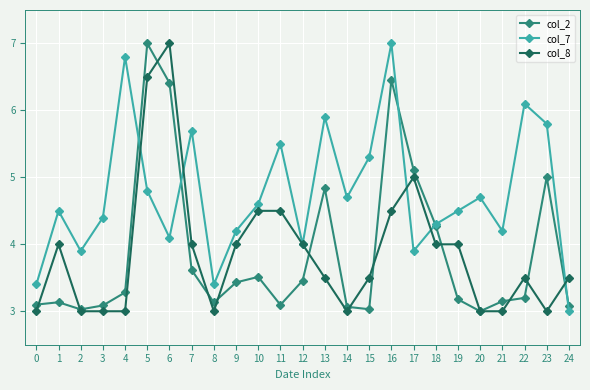

Which series changed the most between 5 and 13?

col_8